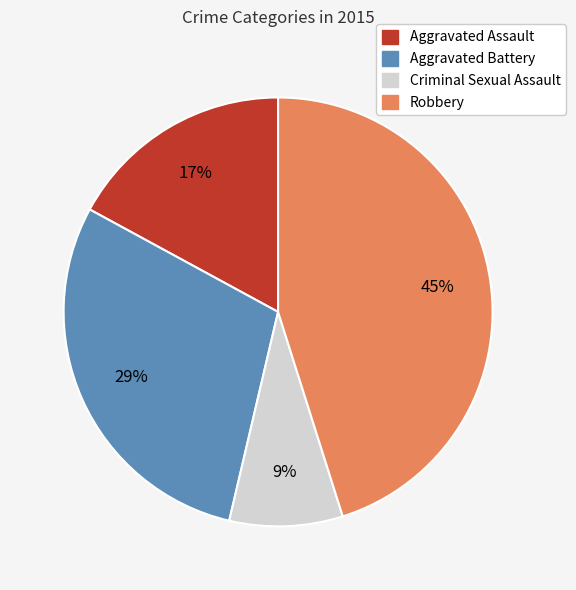

Which has a higher value, Aggravated Assault or Robbery?

Robbery